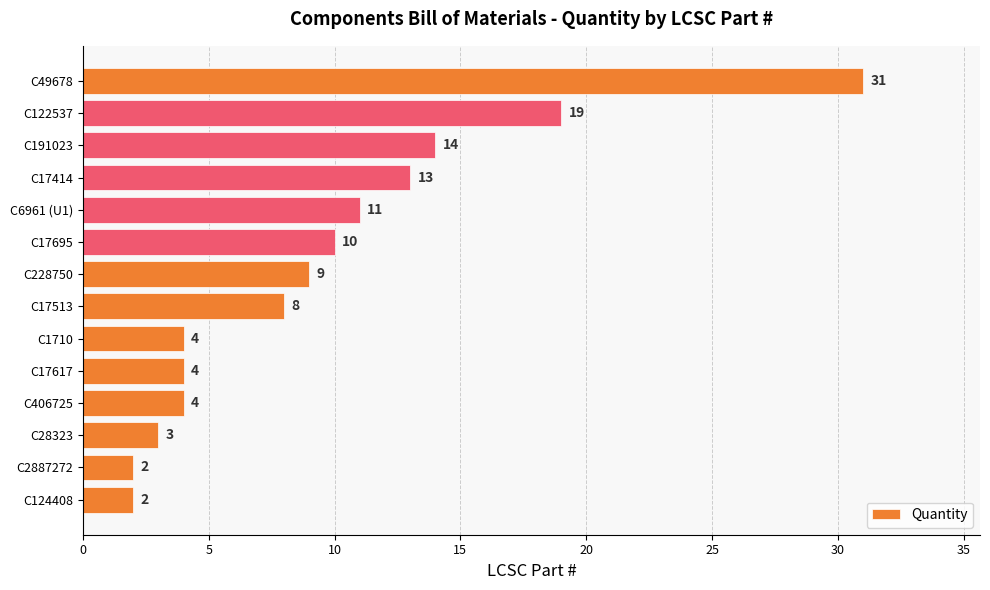

Which category has the highest value across all series?

C49678